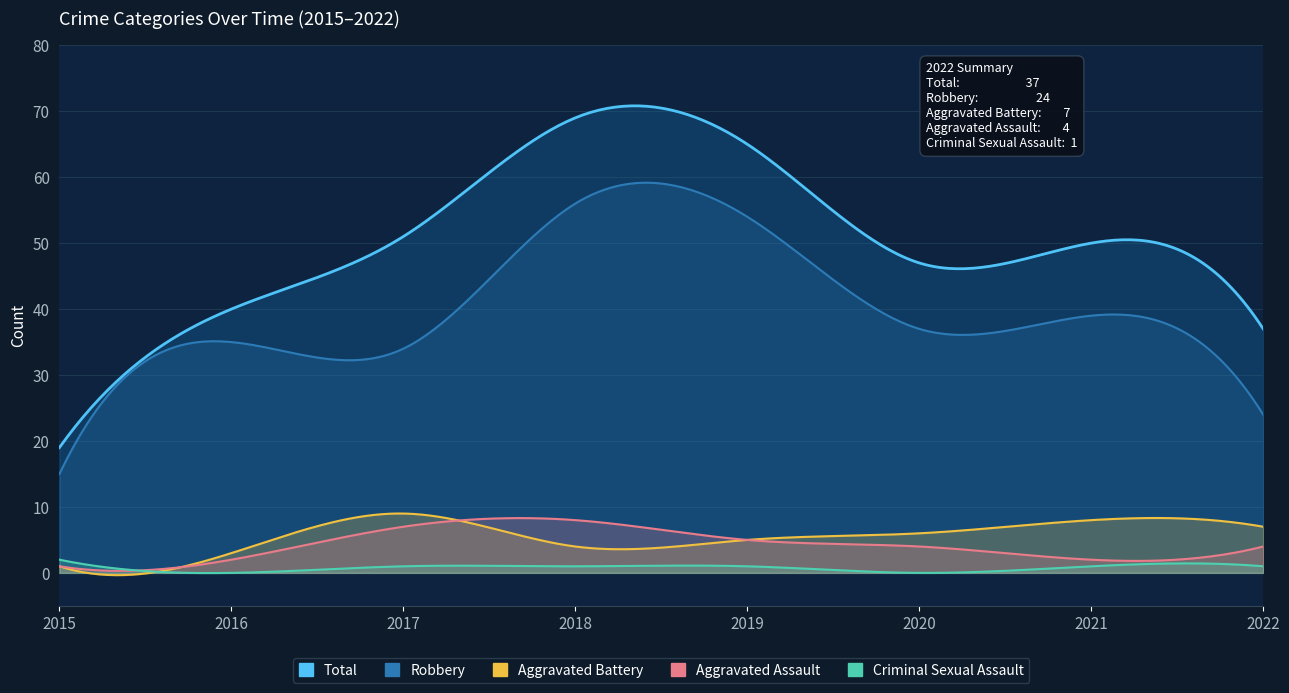

What is the sum of all Aggravated Assault values?

33